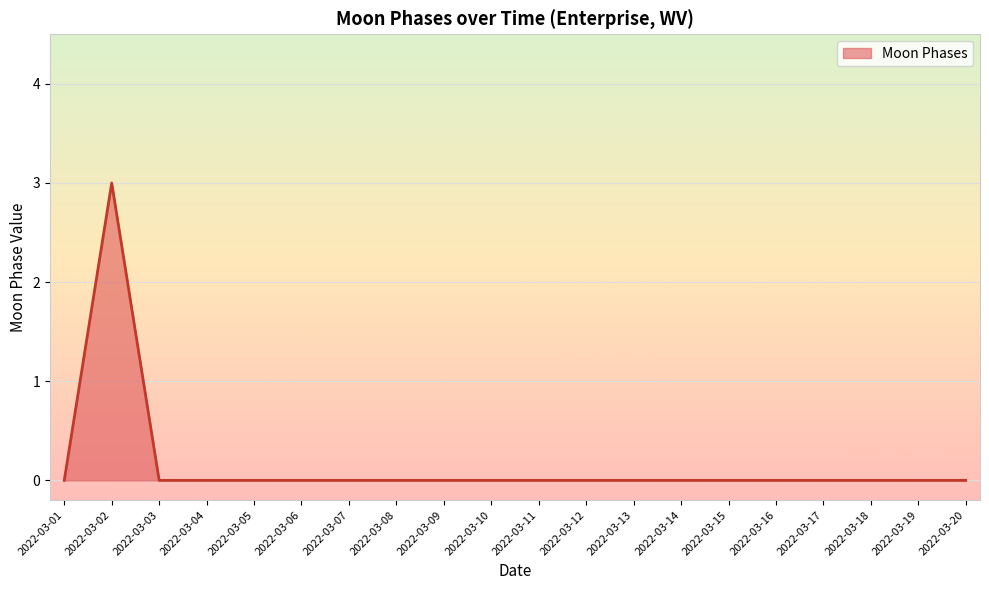

What is the difference between the maximum and minimum values?

3